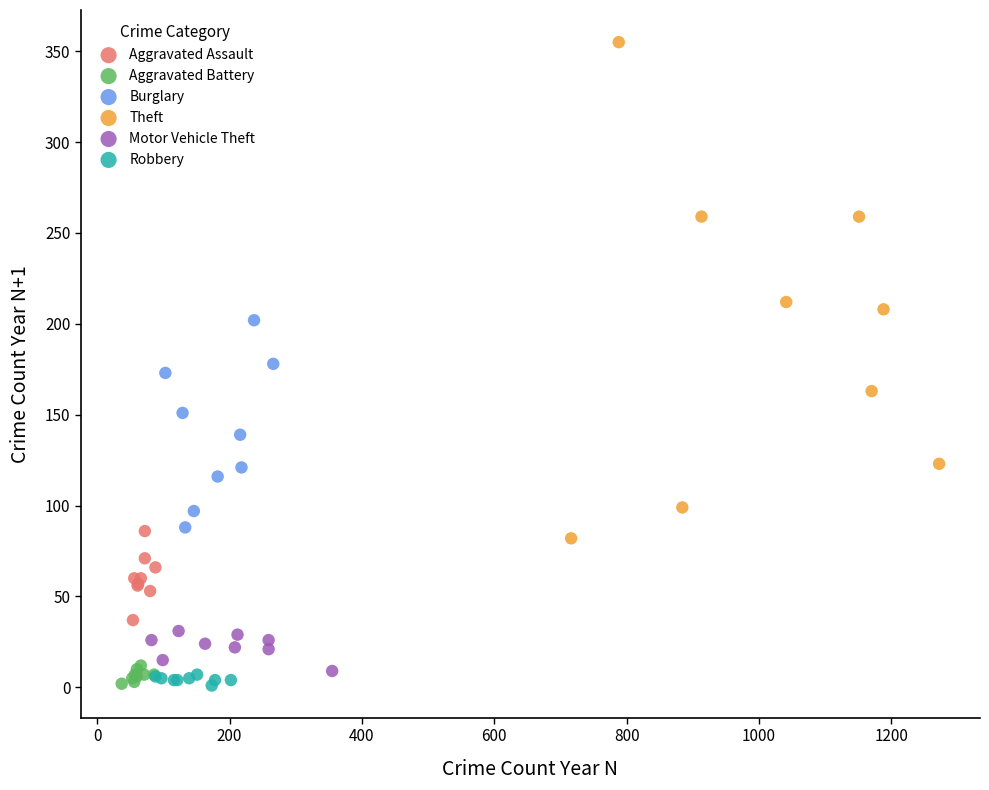

What are all the series names shown in the legend?

Aggravated Assault, Aggravated Battery, Burglary, Theft, Motor Vehicle Theft, Robbery